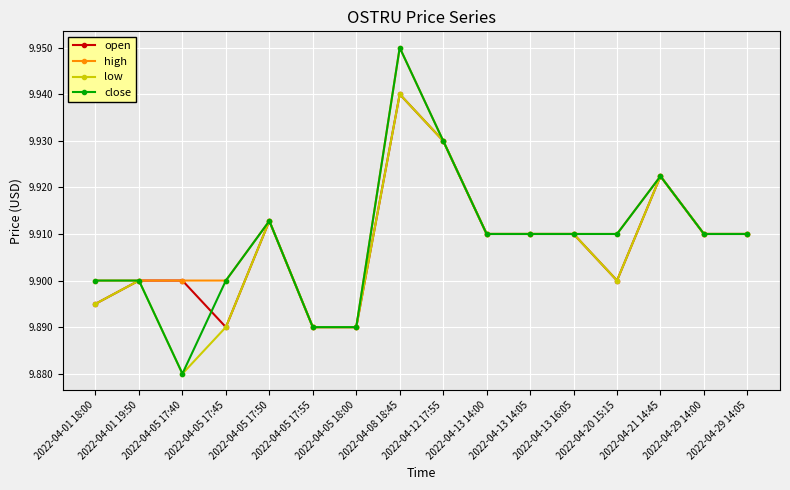

At how many categories does at least one series exceed 9?

16